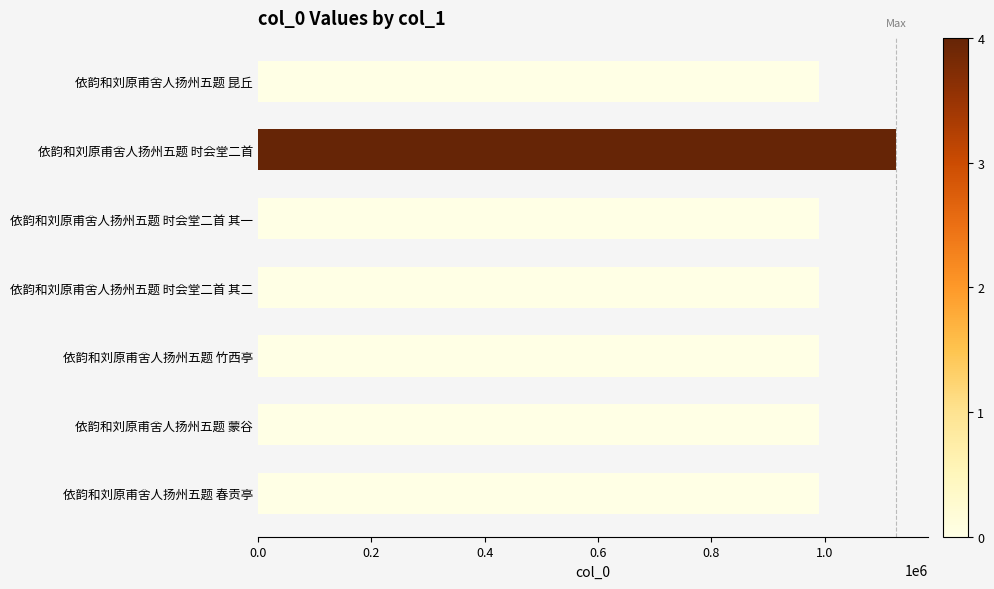

Which label corresponds to the largest value in the chart?

依韵和刘原甫舍人扬州五题 时会堂二首